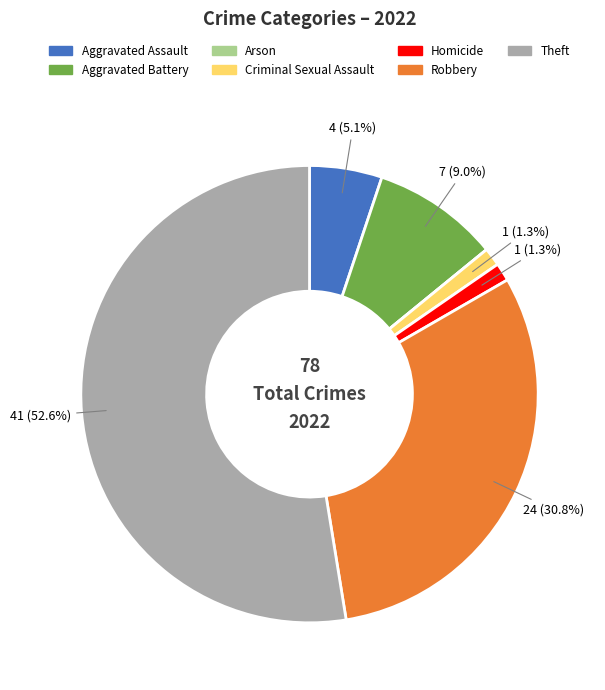

What percentage do Aggravated Assault and Homicide together represent?

6.4%